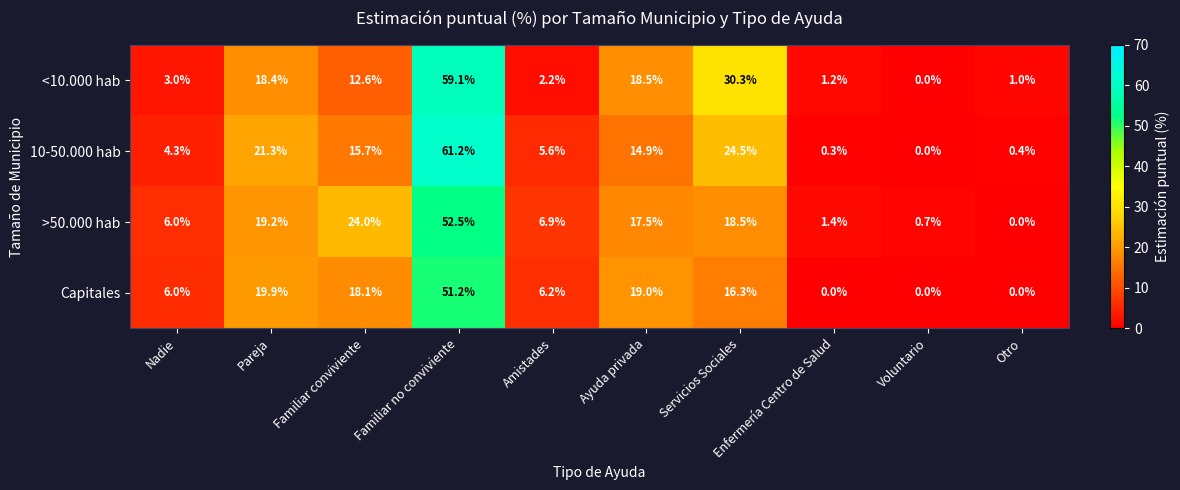

Which series changed the most between Familiar conviviente and Ayuda privada?

>50.000 hab